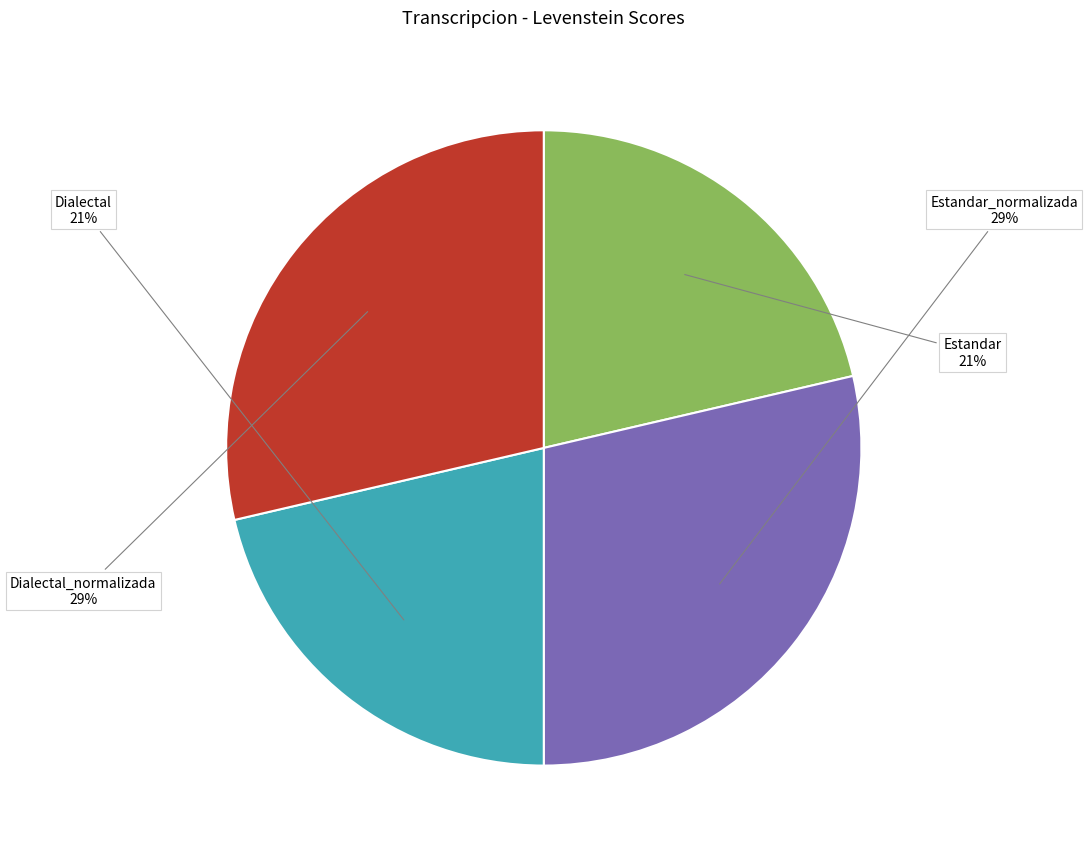

Approximately how many times larger is the value at Dialectal compared to Estandar_normalizada?

0.7